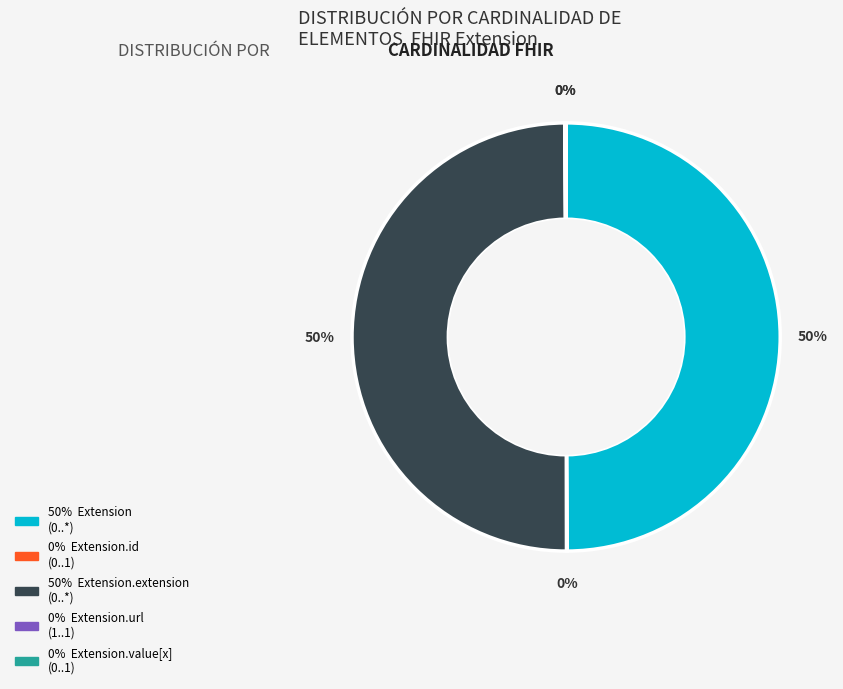

To the nearest percent, what is the average slice percentage?

20%